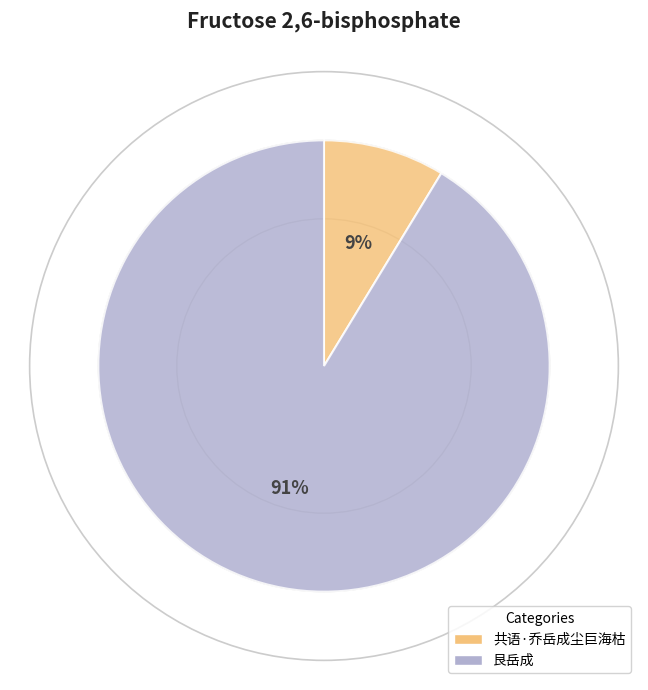

Which category has the smallest portion of the pie?

共语·乔岳成尘巨海枯